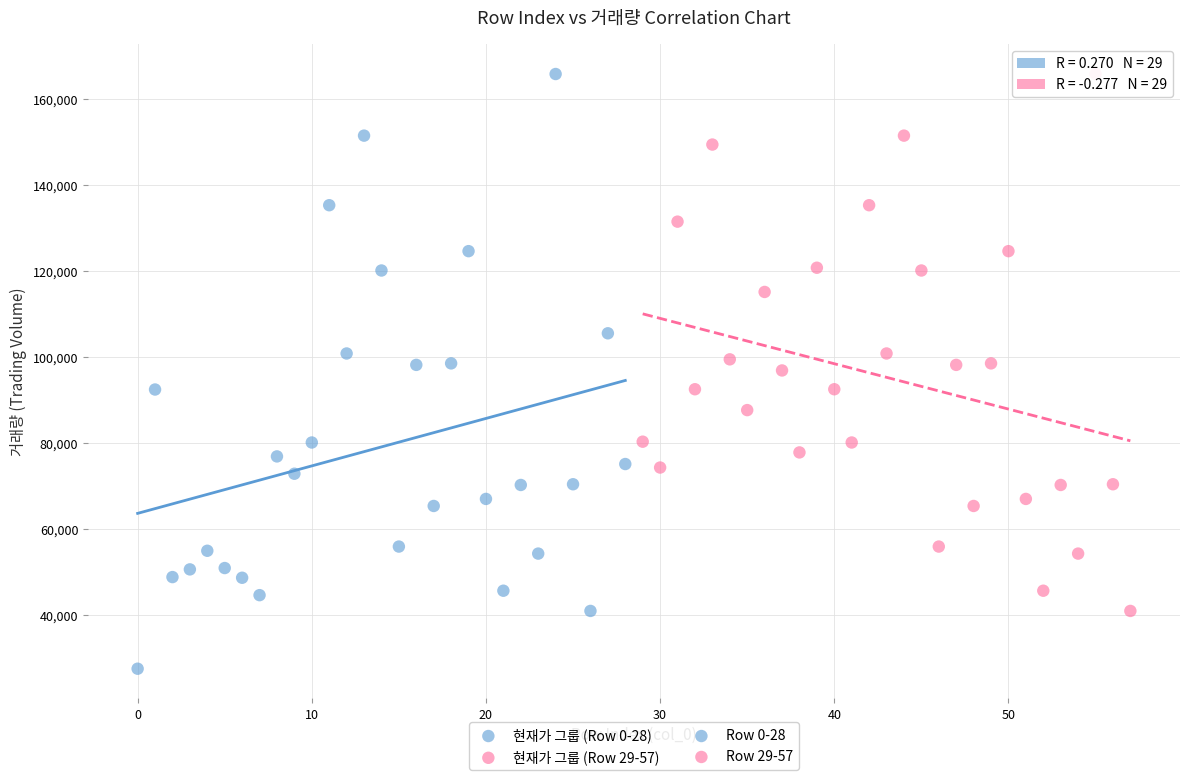

Which series reaches the minimum Y coordinate?

현재가 그룹 (Row 0-28)